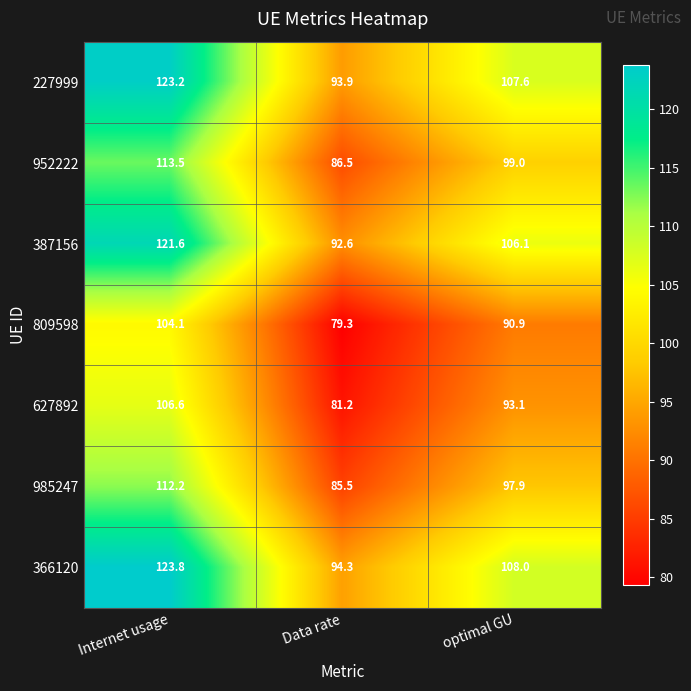

What is the minimum value shown in the chart?

79.3